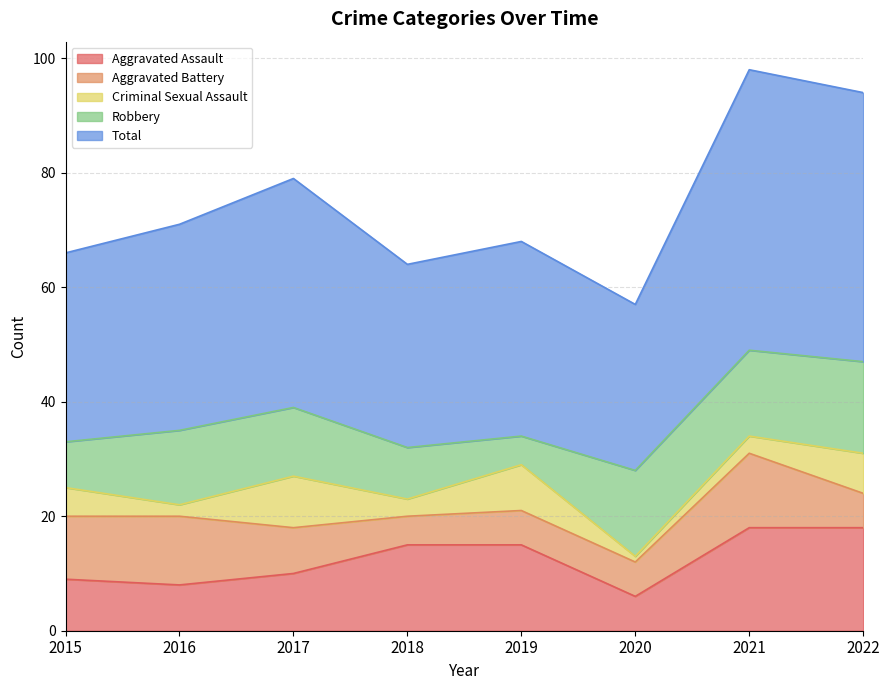

The value of Aggravated Battery at 2022 is 10. True or false?

False